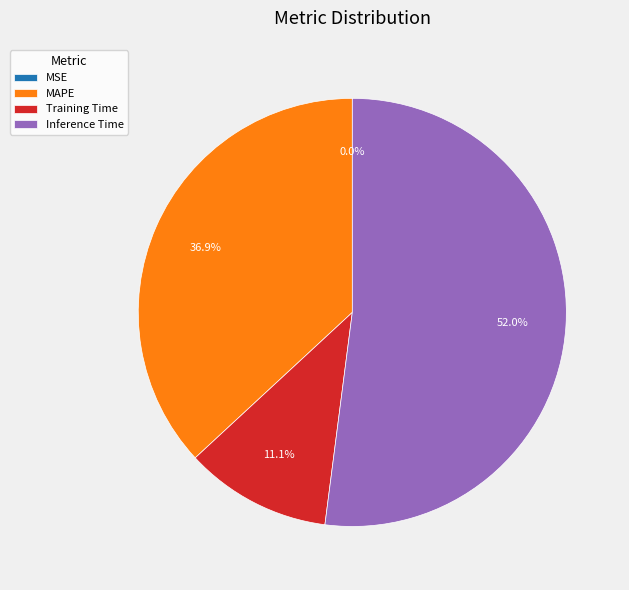

To the nearest percent, what portion does MAPE represent?

37%